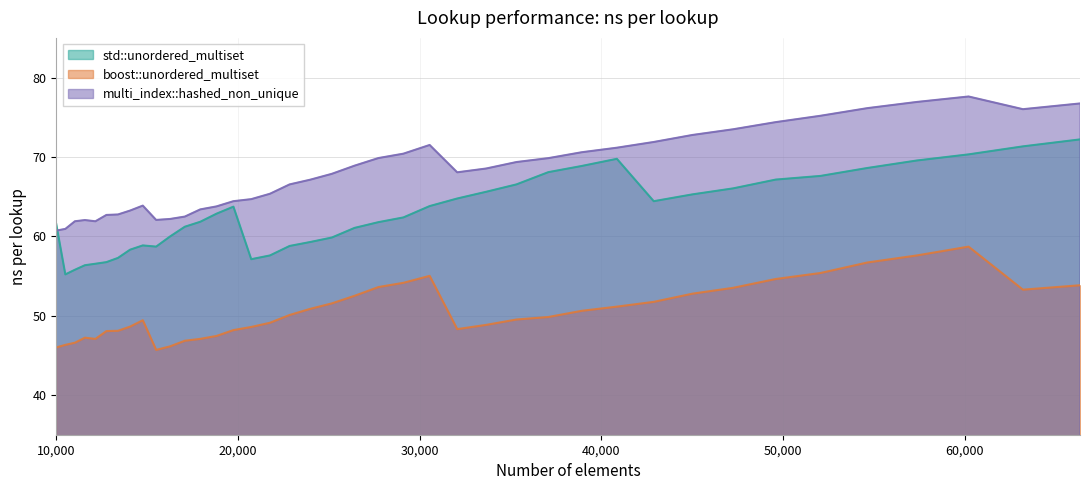

At which category is the sum across all series the highest?

60223